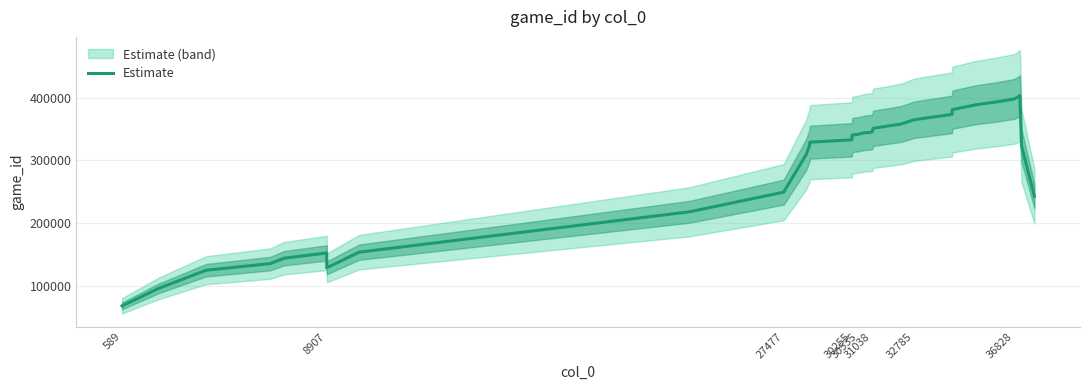

What is the highest value of the Estimate series?

403320.8